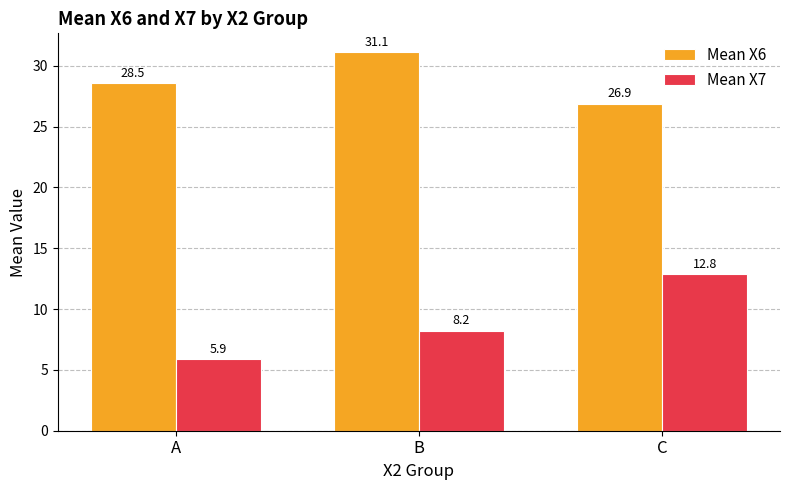

Does the chart contain stacked bars?

No